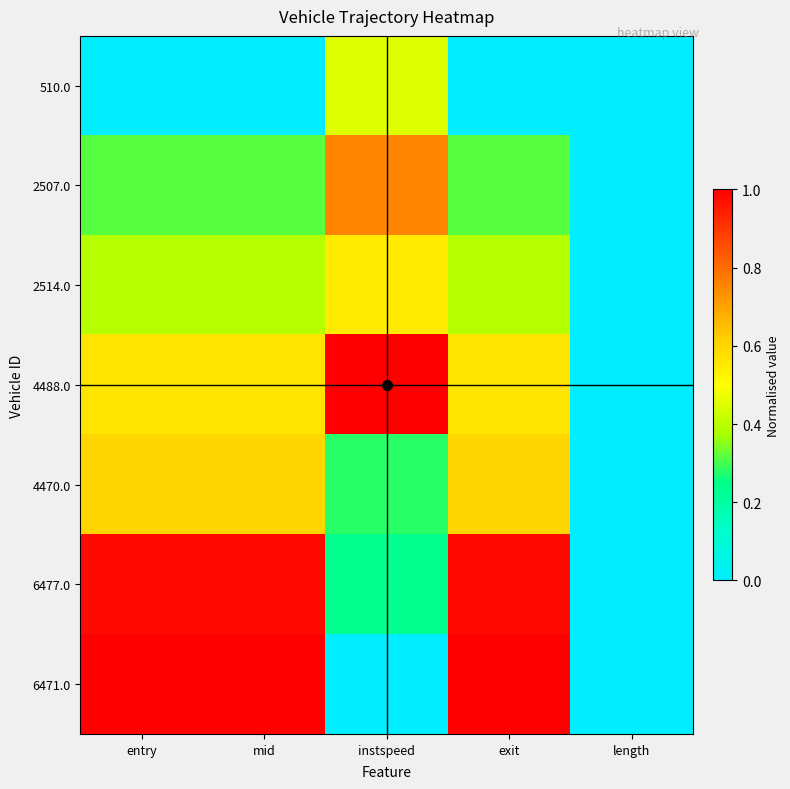

Reading left to right, extract all data points from this chart.

510.0: entry=0.0	mid=0.0	instspeed=0.5	exit=0.0	length=0.0
2507.0: entry=0.3	mid=0.3	instspeed=0.8	exit=0.3	length=0.0
2514.0: entry=0.4	mid=0.4	instspeed=0.5	exit=0.4	length=0.0
4488.0: entry=0.6	mid=0.6	instspeed=1.0	exit=0.6	length=0.0
4470.0: entry=0.6	mid=0.6	instspeed=0.3	exit=0.6	length=0.0
6477.0: entry=1.0	mid=1.0	instspeed=0.2	exit=1.0	length=0.0
6471.0: entry=1.0	mid=1.0	instspeed=0.0	exit=1.0	length=0.0